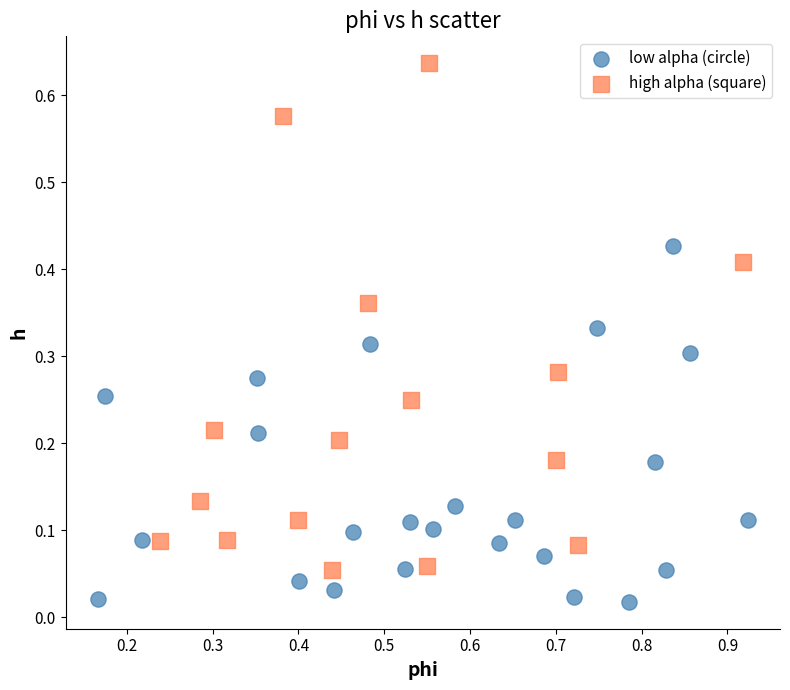

Which series has the largest Y range (max minus min)?

high alpha (square)